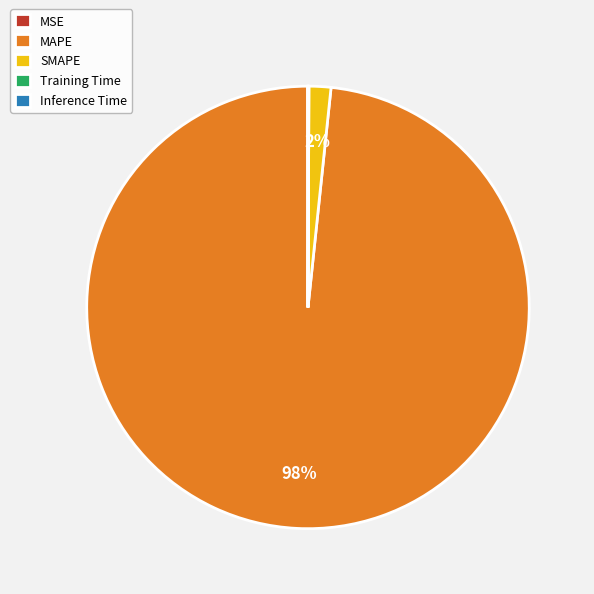

To the nearest percent, what is the difference between the largest and smallest slice percentages?

98%